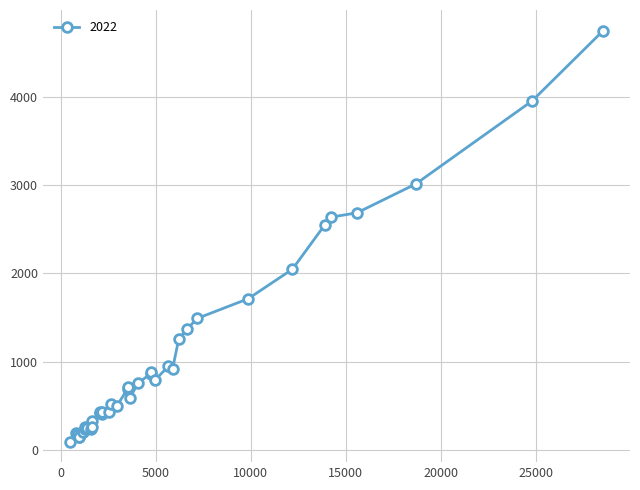

What is the value of the 37th point from the left?

2685